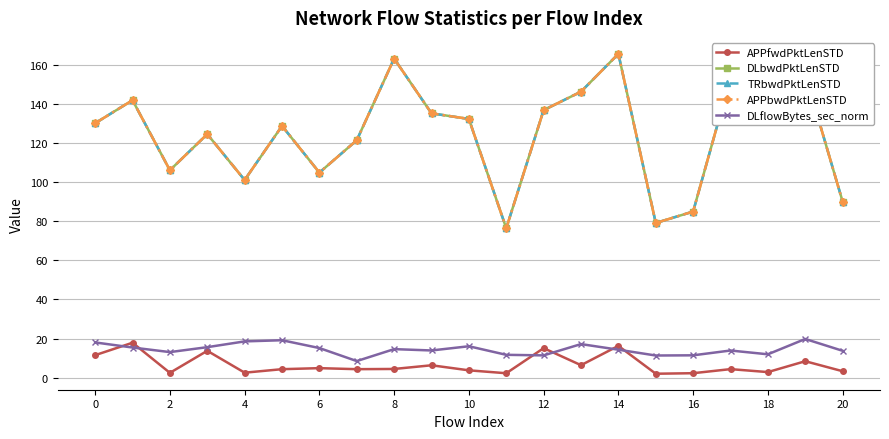

How many lines are shown in the chart?

5